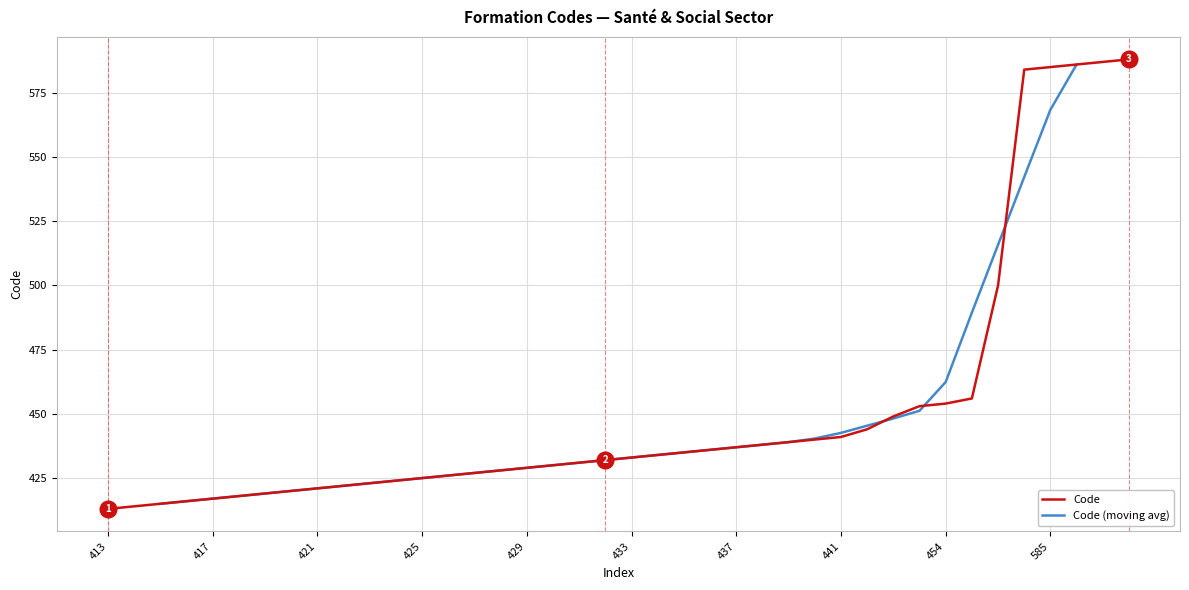

What is the ratio of the value at 416 to the value at 432?

1.0